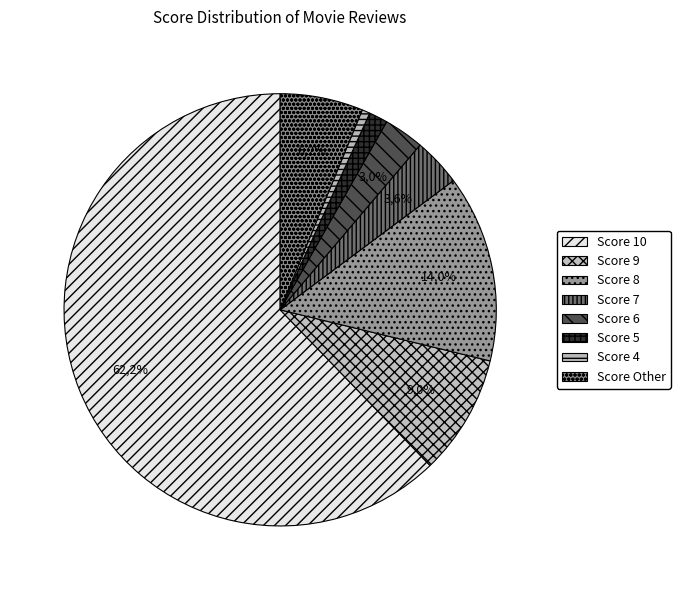

Is it true that 9 is 1% of the pie?

False